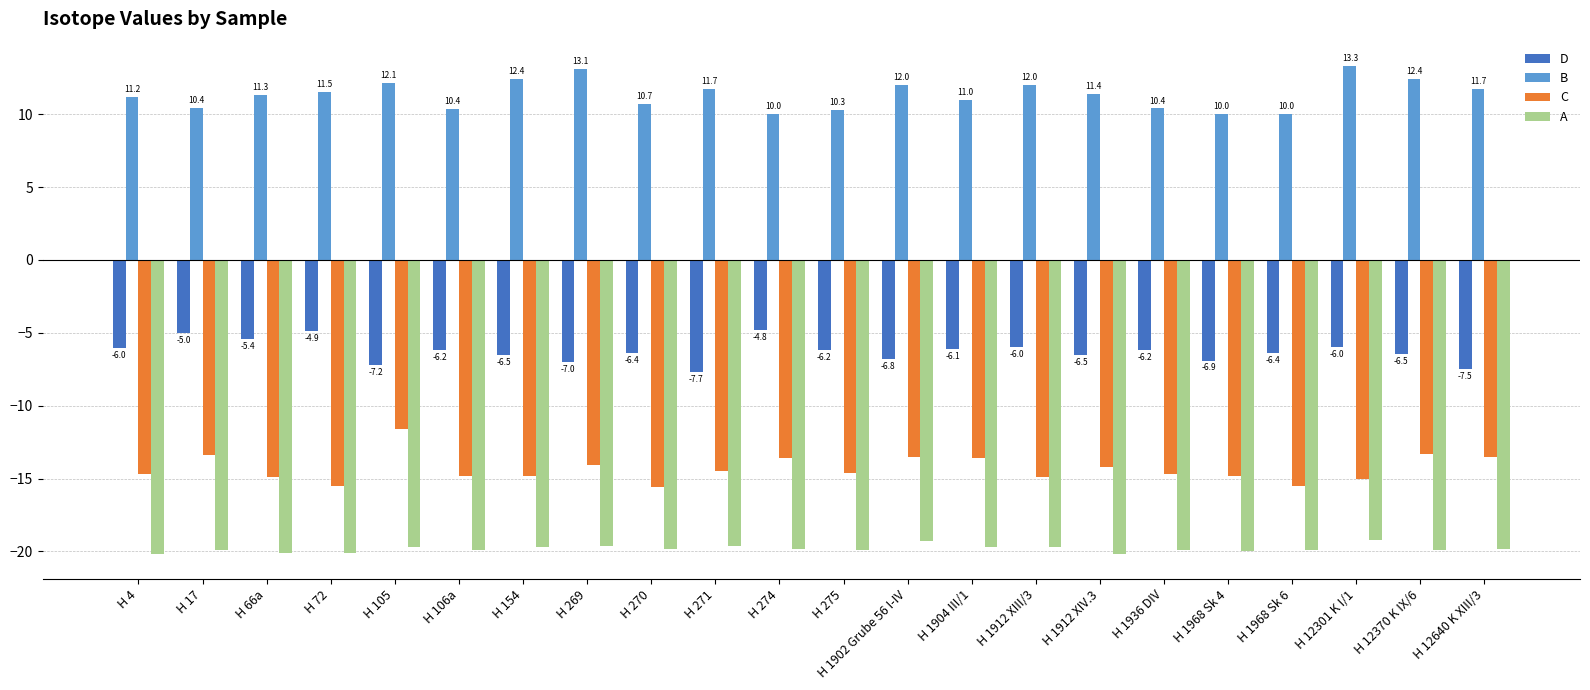

Reading left to right, transcribe all the data shown in this chart.

D: -6.0	-5.0	-5.4	-4.9	-7.2	-6.2	-6.5	-7.0	-6.4	-7.7	-4.8	-6.2	-6.8	-6.1	-6.0	-6.5	-6.2	-6.9	-6.4	-6.0	-6.5	-7.5
B: 11.2	10.4	11.3	11.5	12.1	10.4	12.4	13.1	10.7	11.7	10.0	10.3	12.0	11.0	12.0	11.4	10.4	10.0	10.0	13.3	12.4	11.7
C: -14.7	-13.4	-14.9	-15.5	-11.6	-14.8	-14.8	-14.1	-15.6	-14.5	-13.6	-14.6	-13.5	-13.6	-14.9	-14.2	-14.7	-14.8	-15.5	-15.0	-13.3	-13.5
A: -20.2	-19.9	-20.1	-20.1	-19.7	-19.9	-19.7	-19.6	-19.8	-19.6	-19.8	-19.9	-19.3	-19.7	-19.7	-20.2	-19.9	-20.0	-19.9	-19.2	-19.9	-19.8